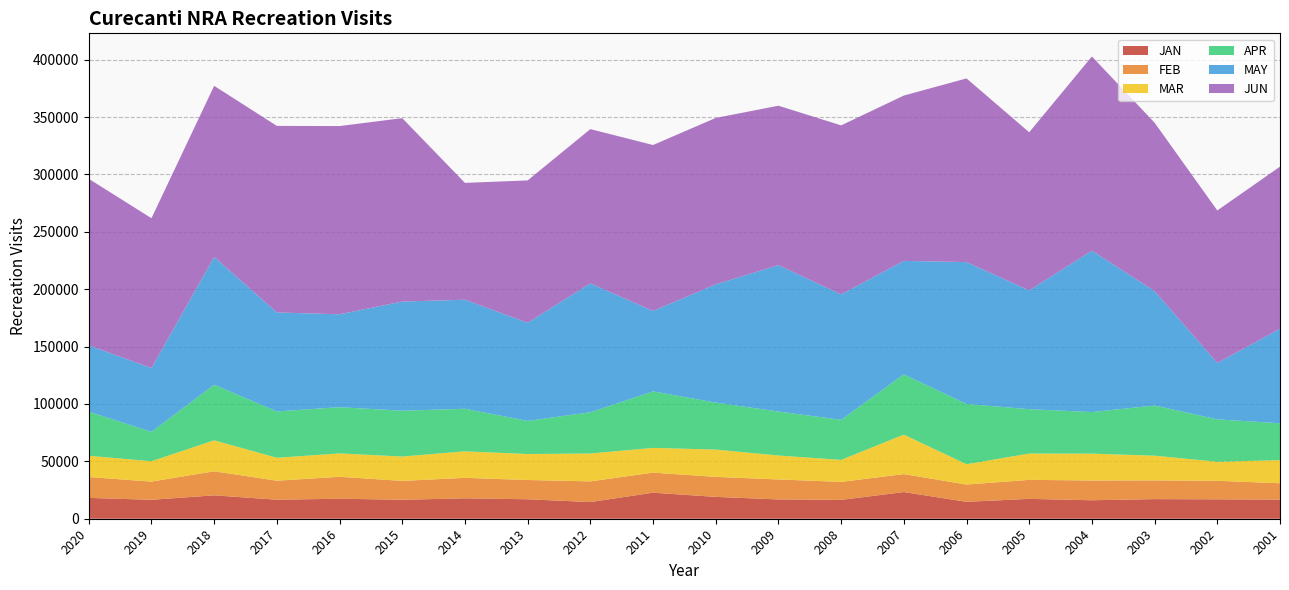

Reading left to right, what are all the values shown in this chart?

JAN: 2020=18161	2019=16484	2018=20384	2017=16561	2016=17433	2015=16524	2014=17785	2013=16960	2012=14522	2011=22685	2010=19020	2009=16815	2008=16435	2007=23231	2006=14734	2005=17298	2004=16094	2003=17093	2002=16900	2001=16627
FEB: 2020=18145	2019=15874	2018=20961	2017=16572	2016=19116	2015=16434	2014=17841	2013=16786	2012=18021	2011=17497	2010=17442	2009=17415	2008=15664	2007=15663	2006=15065	2005=16575	2004=17226	2003=16329	2002=16163	2001=14273
MAR: 2020=18550	2019=17746	2018=26992	2017=19970	2016=20397	2015=21250	2014=23119	2013=22643	2012=24290	2011=21551	2010=23807	2009=20869	2008=19169	2007=34434	2006=17701	2005=22946	2004=23407	2003=21527	2002=16587	2001=20180
APR: 2020=38461	2019=25621	2018=48434	2017=40403	2016=40260	2015=39923	2014=37087	2013=28871	2012=35970	2011=49228	2010=40933	2009=38314	2008=34920	2007=52492	2006=52473	2005=38622	2004=36230	2003=43724	2002=36934	2001=32103
MAY: 2020=57777	2019=55592	2018=111385	2017=86231	2016=80948	2015=95113	2014=95007	2013=85497	2012=112307	2011=70097	2010=103037	2009=127565	2008=109301	2007=98882	2006=123669	2005=103498	2004=140602	2003=99680	2002=49164	2001=82353
JUN: 2020=145130	2019=130551	2018=149071	2017=162576	2016=164015	2015=159826	2014=101816	2013=124055	2012=134409	2011=144600	2010=145022	2009=138932	2008=147291	2007=144046	2006=160046	2005=137832	2004=169281	2003=146743	2002=132878	2001=141263